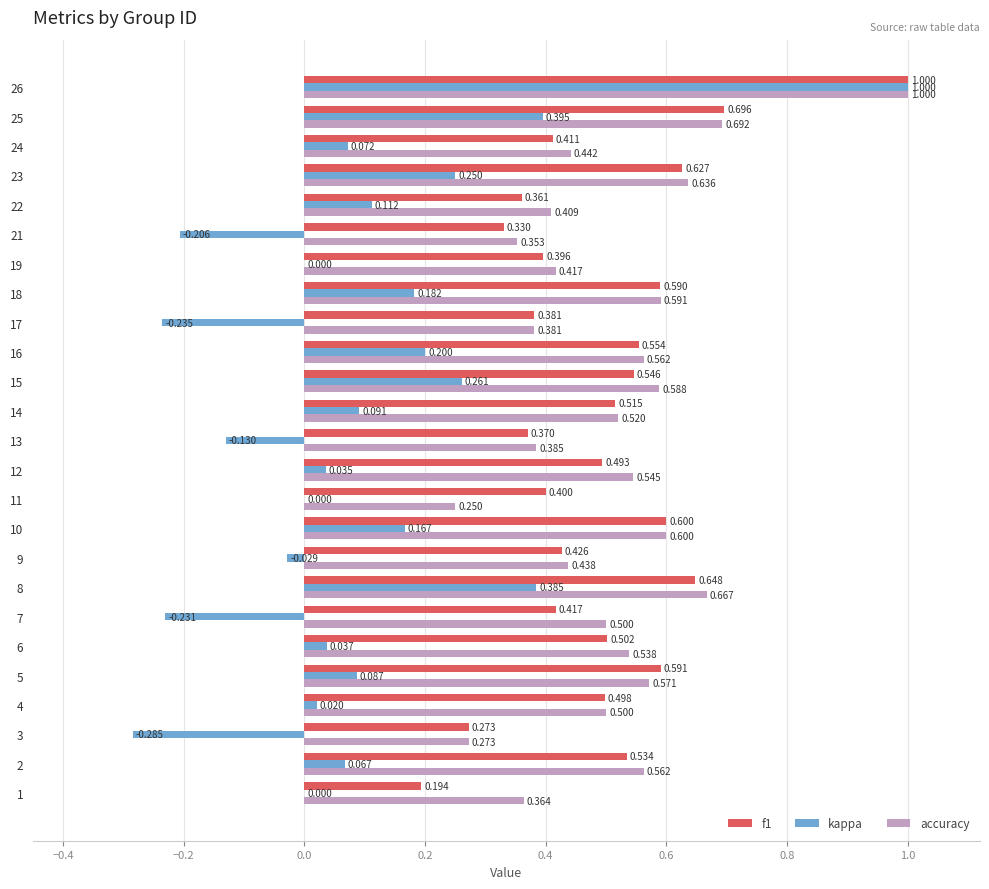

Between 6 and 26, which series saw the biggest shift?

kappa